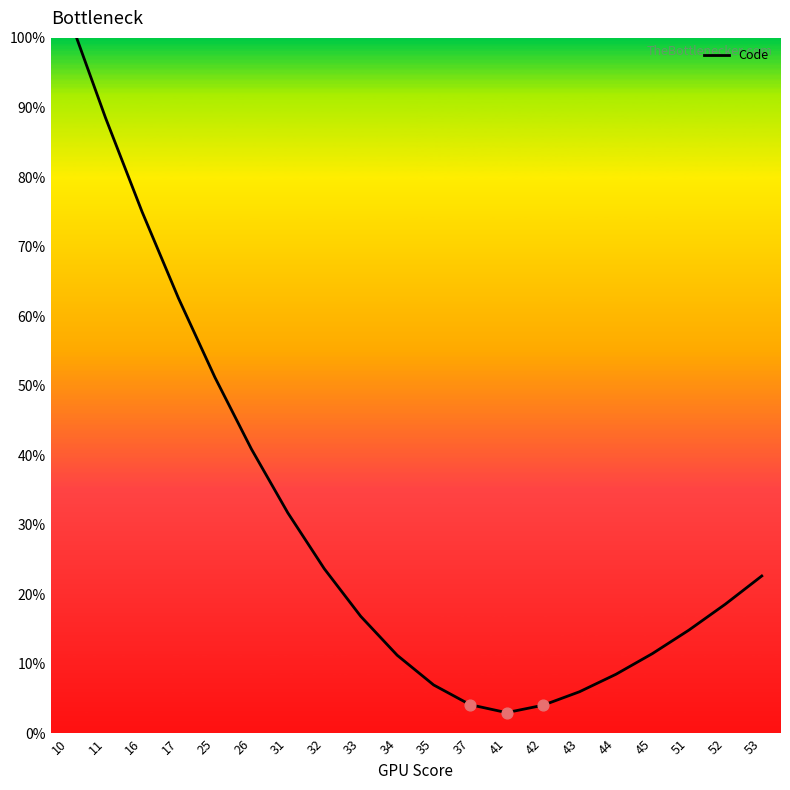

Which has a higher value, 26 or 45?

26